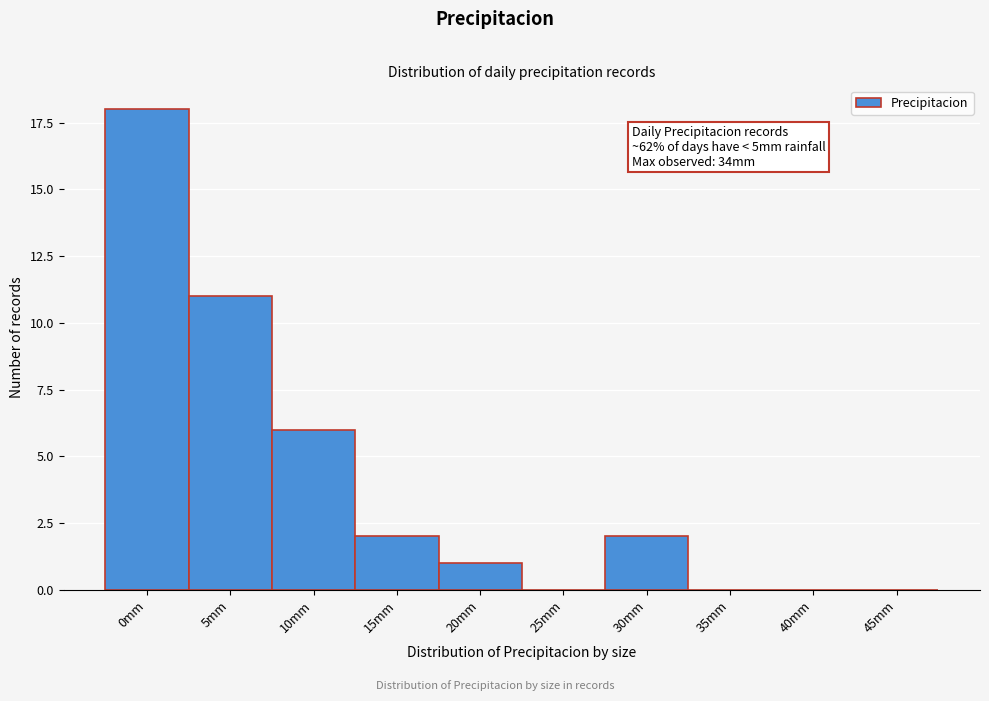

Reading left to right, list all the values displayed in this chart.

0mm=18	5mm=11	10mm=6	15mm=2	20mm=1	25mm=0	30mm=2	35mm=0	40mm=0	45mm=0